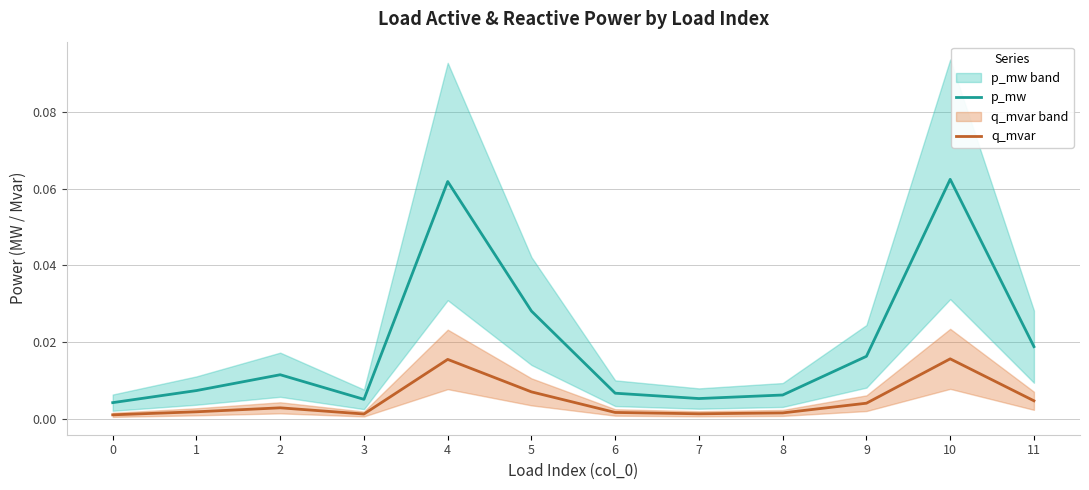

True or false: q_mvar has a value of 0.0 at 8.

False